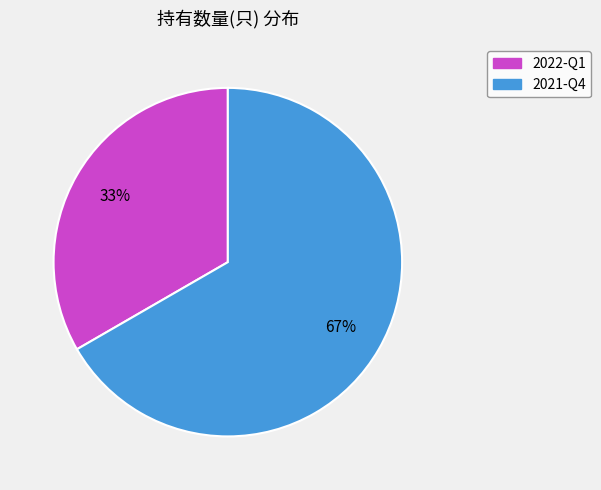

What is the ratio of the value at 2021-Q4 to the value at 2022-Q1?

2.0